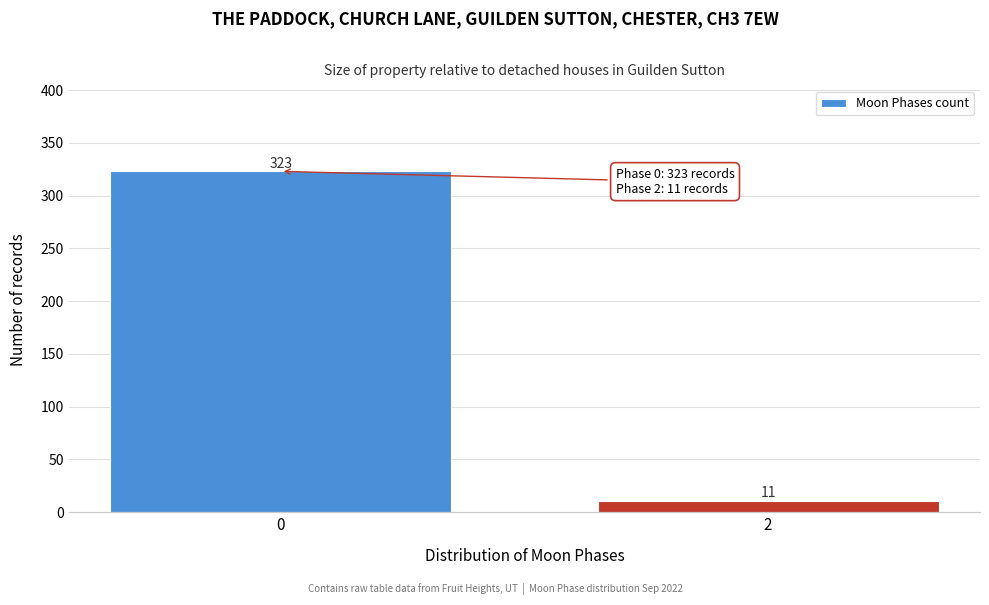

Reading left to right, list all the values displayed in this chart.

323	11